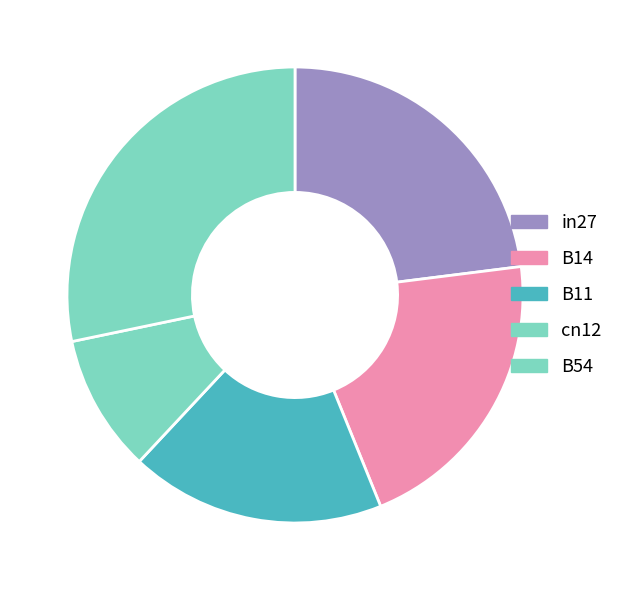

Count the number of slices in the pie.

5